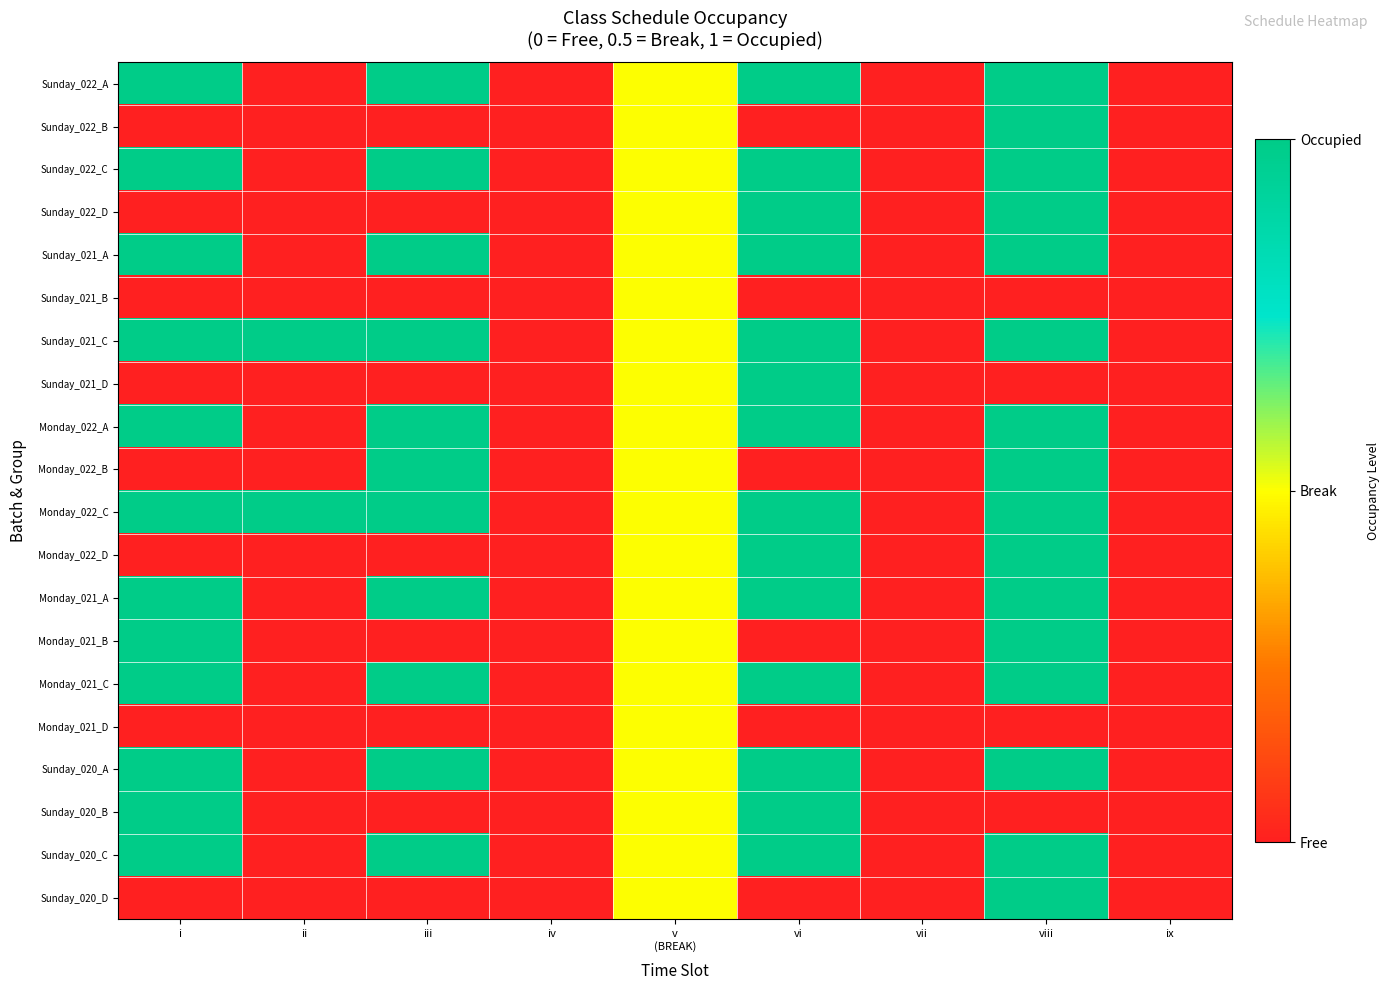

Which label corresponds to the smallest value in the chart?

ii